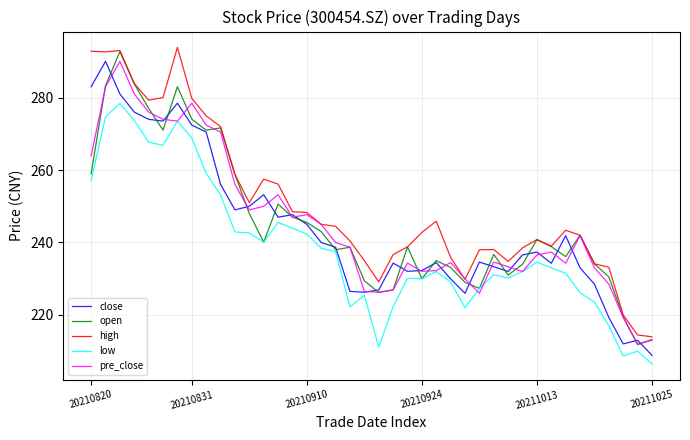

Which series has the largest total across all categories?

high